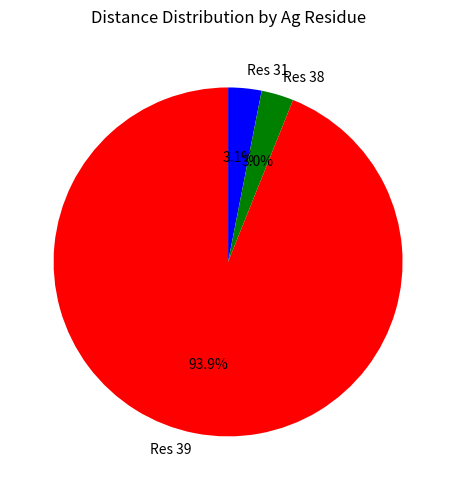

Does any single category account for the majority?

Yes